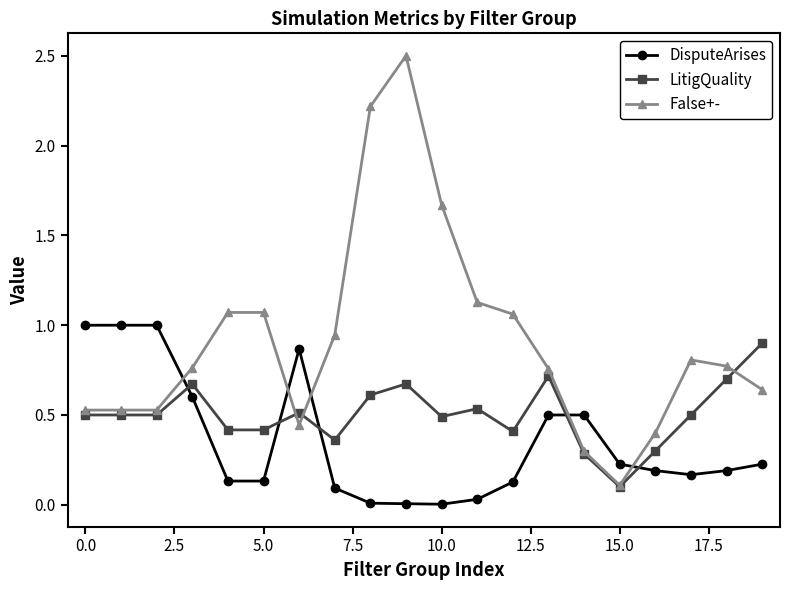

How many intersections are there between False+- and DisputeArises?

5